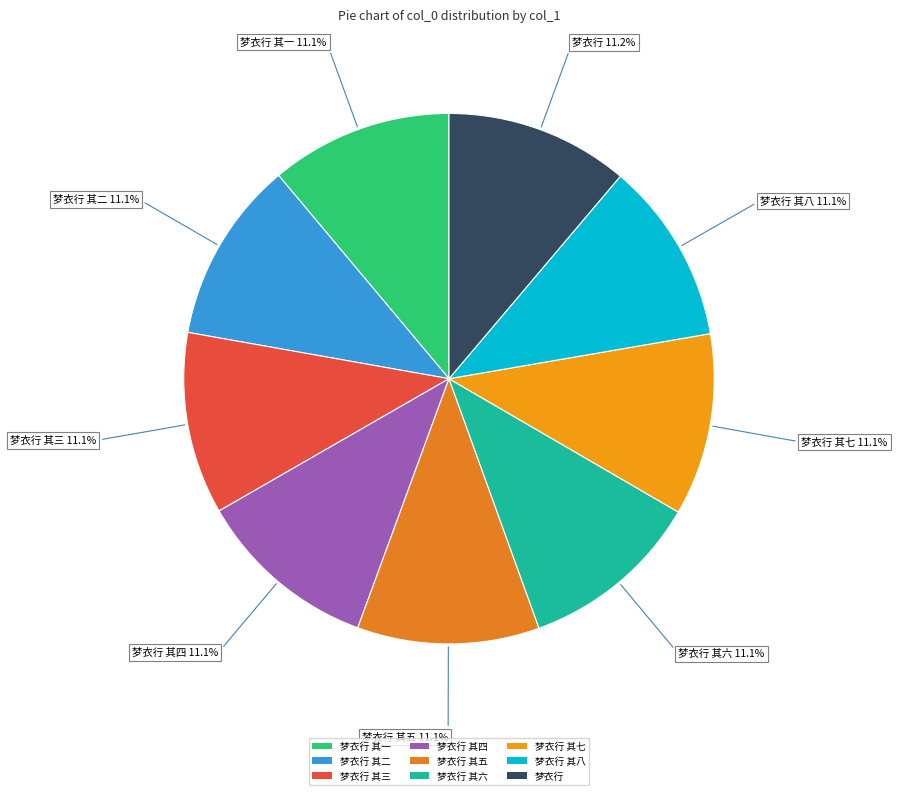

To the nearest percent, what portion does 梦衣行 其三 represent?

11%